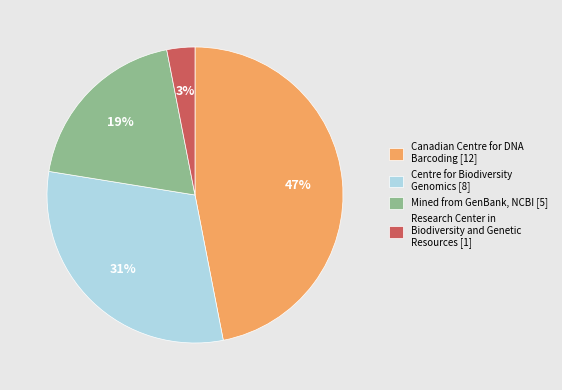

To the nearest percent, what percentage of the pie is Centre for Biodiversity Genomics [8]?

31%